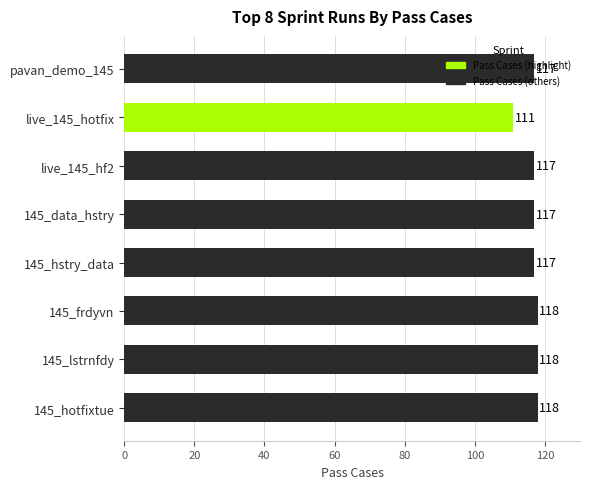

How many series are shown in this chart?

1